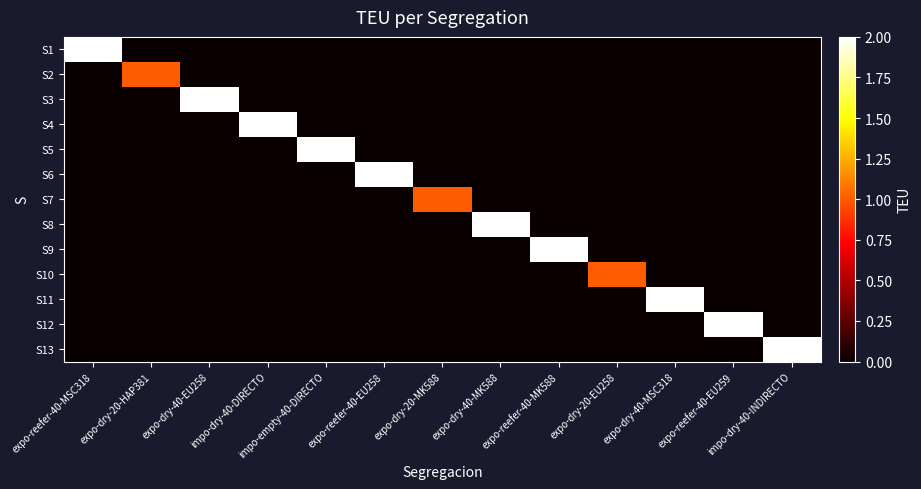

How many data points does each series have?

13